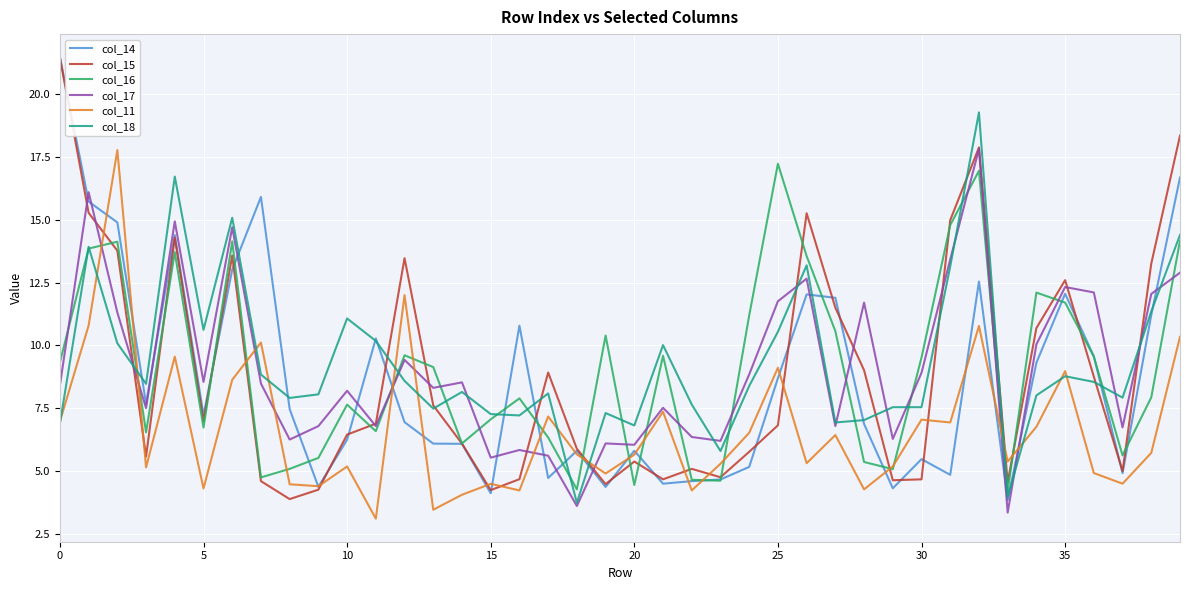

What are all the series names shown in the legend?

col_14, col_15, col_16, col_17, col_11, col_18